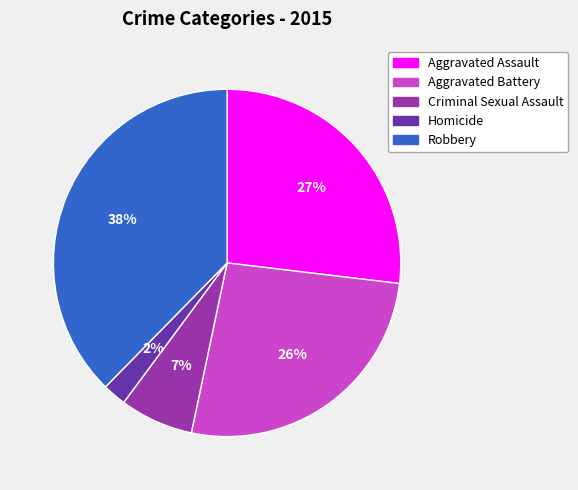

To the nearest percent, what is the difference between the Homicide and Aggravated Assault slice percentages?

25%